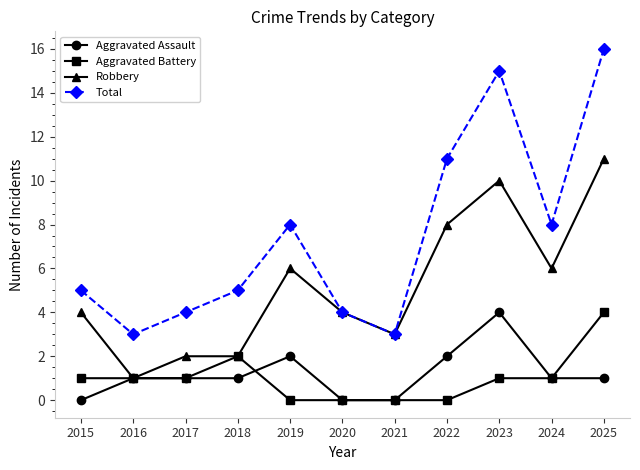

Which label corresponds to the largest value in the chart?

2025